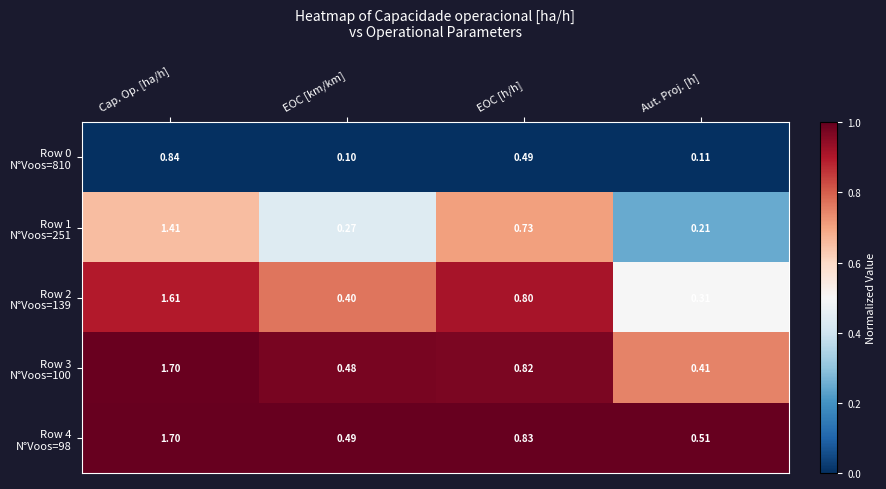

Which label corresponds to the smallest value in the chart?

EOC [km/km]